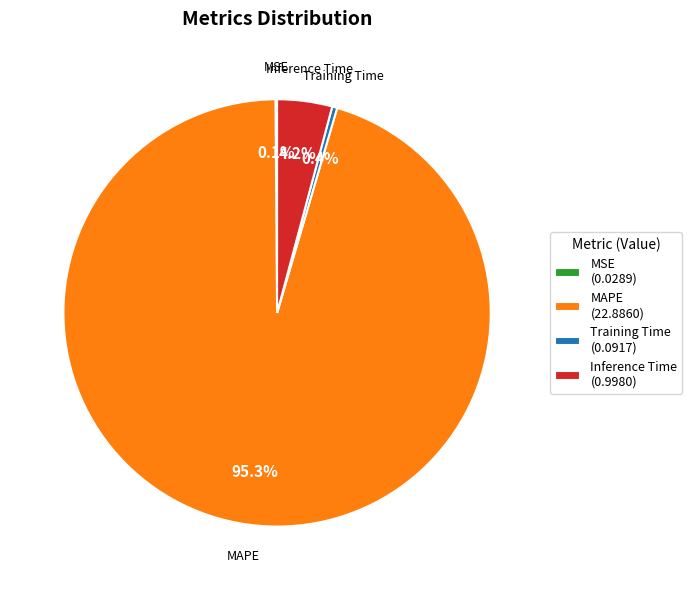

Combined, do Inference Time and Training Time account for over 50%?

No